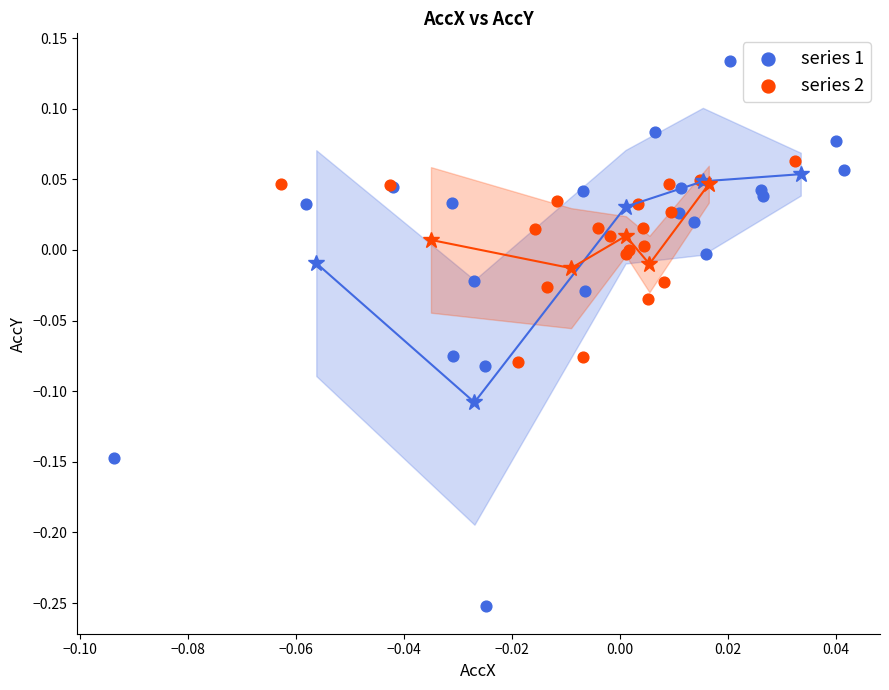

Which series contains the lowest Y value?

series 1